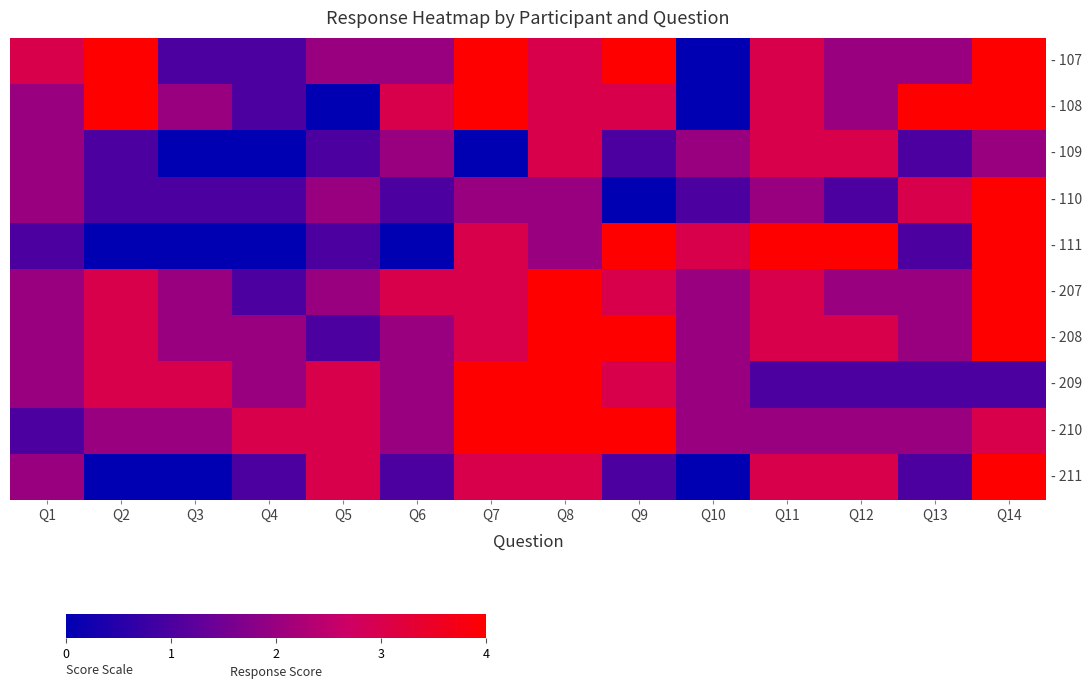

Reading left to right, what are all the values shown in this chart?

- 107: Q1=3	Q2=4	Q3=1	Q4=1	Q5=2	Q6=2	Q7=4	Q8=3	Q9=4	Q10=0	Q11=3	Q12=2	Q13=2	Q14=4
- 108: Q1=2	Q2=4	Q3=2	Q4=1	Q5=0	Q6=3	Q7=4	Q8=3	Q9=3	Q10=0	Q11=3	Q12=2	Q13=4	Q14=4
- 109: Q1=2	Q2=1	Q3=0	Q4=0	Q5=1	Q6=2	Q7=0	Q8=3	Q9=1	Q10=2	Q11=3	Q12=3	Q13=1	Q14=2
- 110: Q1=2	Q2=1	Q3=1	Q4=1	Q5=2	Q6=1	Q7=2	Q8=2	Q9=0	Q10=1	Q11=2	Q12=1	Q13=3	Q14=4
- 111: Q1=1	Q2=0	Q3=0	Q4=0	Q5=1	Q6=0	Q7=3	Q8=2	Q9=4	Q10=3	Q11=4	Q12=4	Q13=1	Q14=4
- 207: Q1=2	Q2=3	Q3=2	Q4=1	Q5=2	Q6=3	Q7=3	Q8=4	Q9=3	Q10=2	Q11=3	Q12=2	Q13=2	Q14=4
- 208: Q1=2	Q2=3	Q3=2	Q4=2	Q5=1	Q6=2	Q7=3	Q8=4	Q9=4	Q10=2	Q11=3	Q12=3	Q13=2	Q14=4
- 209: Q1=2	Q2=3	Q3=3	Q4=2	Q5=3	Q6=2	Q7=4	Q8=4	Q9=3	Q10=2	Q11=1	Q12=1	Q13=1	Q14=1
- 210: Q1=1	Q2=2	Q3=2	Q4=3	Q5=3	Q6=2	Q7=4	Q8=4	Q9=4	Q10=2	Q11=2	Q12=2	Q13=2	Q14=3
- 211: Q1=2	Q2=0	Q3=0	Q4=1	Q5=3	Q6=1	Q7=3	Q8=3	Q9=1	Q10=0	Q11=3	Q12=3	Q13=1	Q14=4